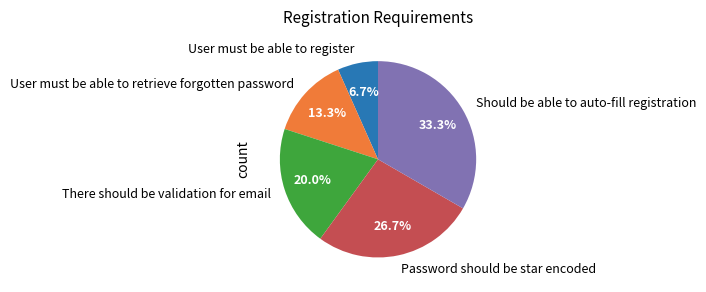

Is it true that Password should be star encoded is 27% of the pie?

True